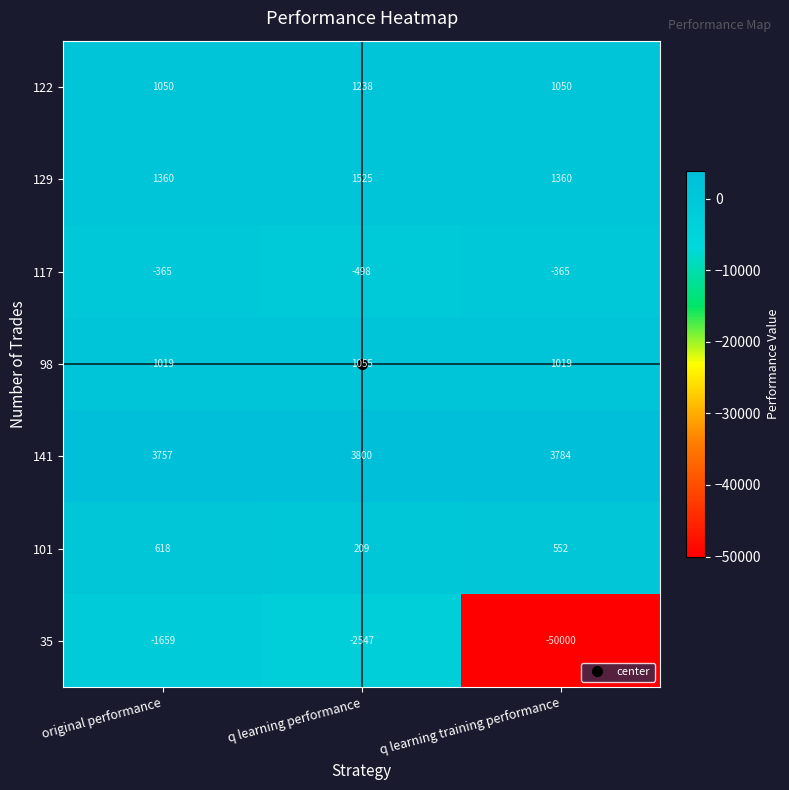

At which category is the sum across all series the highest?

original performance